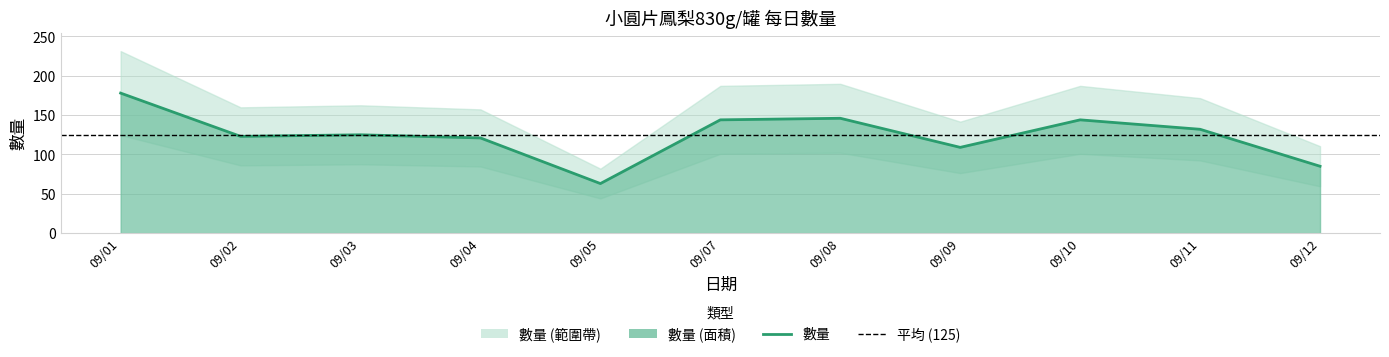

The value at 09/01 is 178. True or false?

True